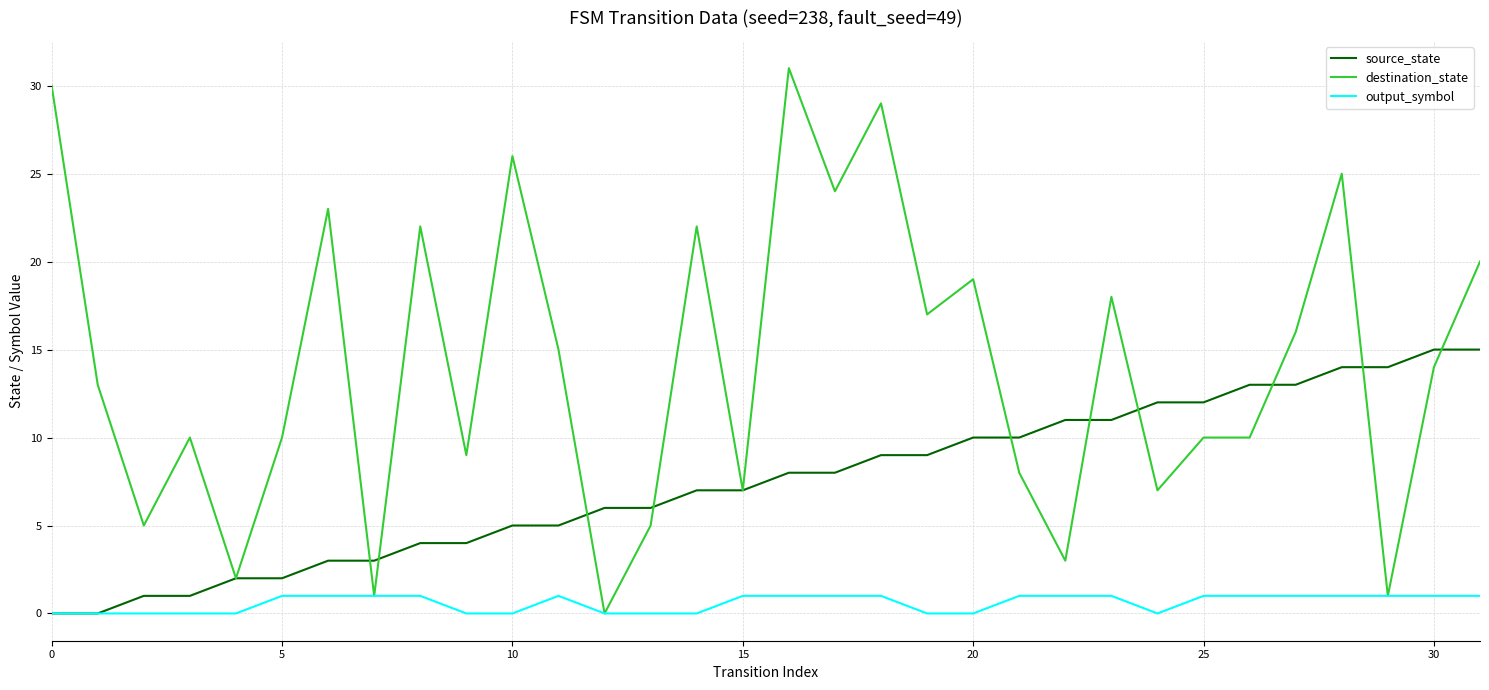

Which series has the widest spread of values?

destination_state